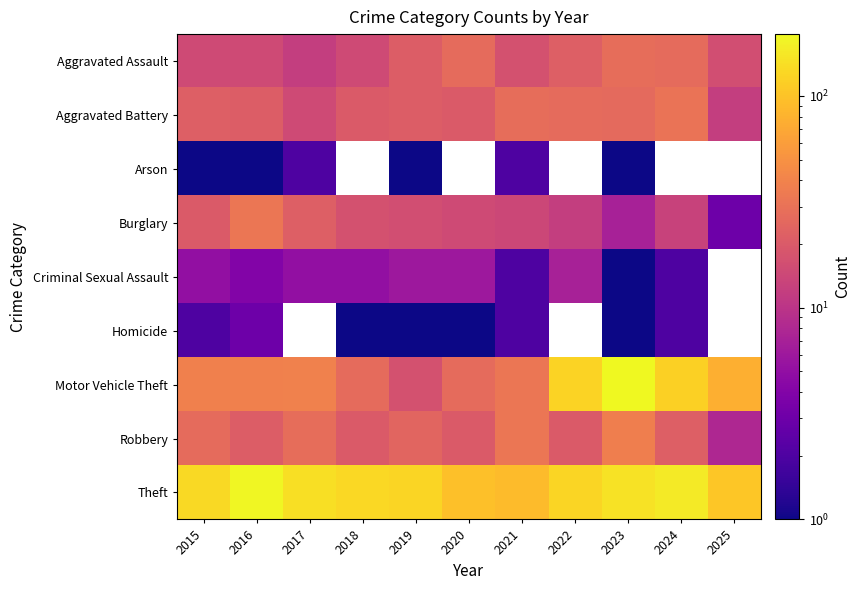

At how many categories does at least one series exceed 128?

6